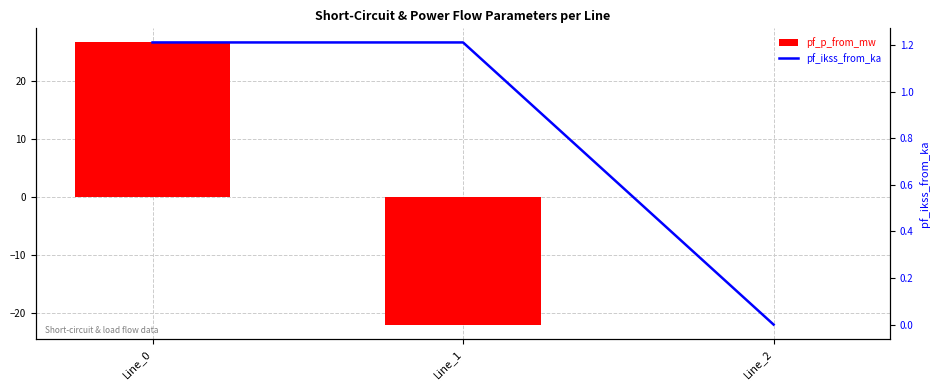

What is the difference between the pf_p_from_mw values at Line_1 and Line_2?

22.0